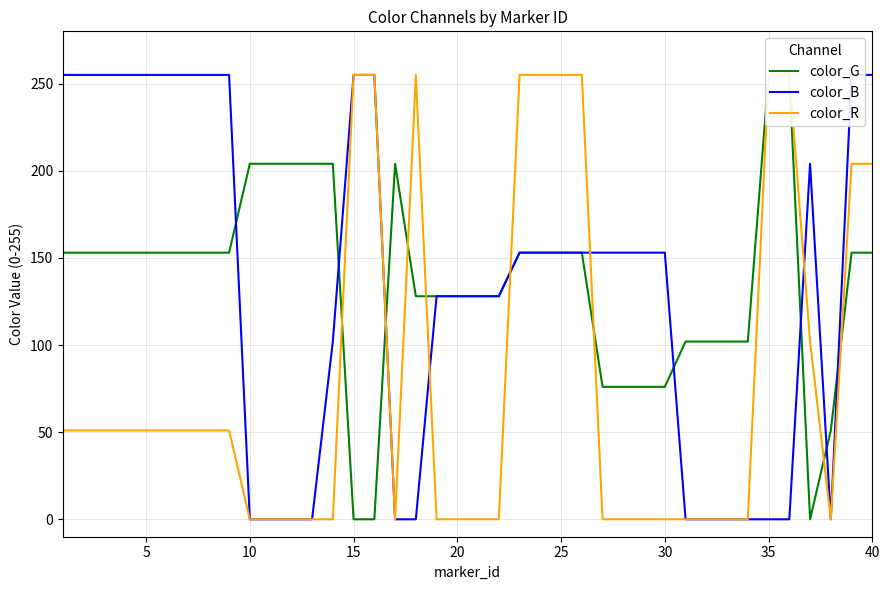

Is this an area chart (filled region under the line)?

No